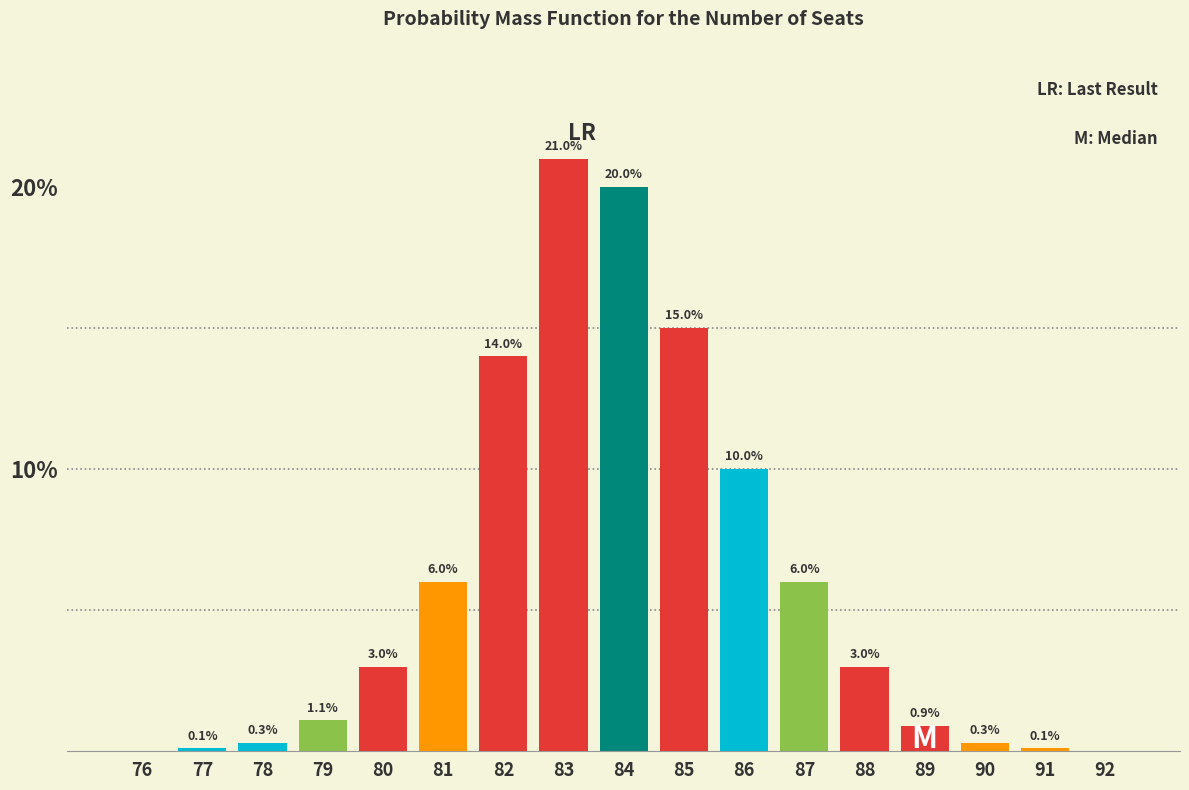

Reading right to left, list all the values displayed in this chart.

92=0.0	91=0.1	90=0.3	89=0.9	88=3.0	87=6.0	86=10.0	85=15.0	84=20.0	83=21.0	82=14.0	81=6.0	80=3.0	79=1.1	78=0.3	77=0.1	76=0.0